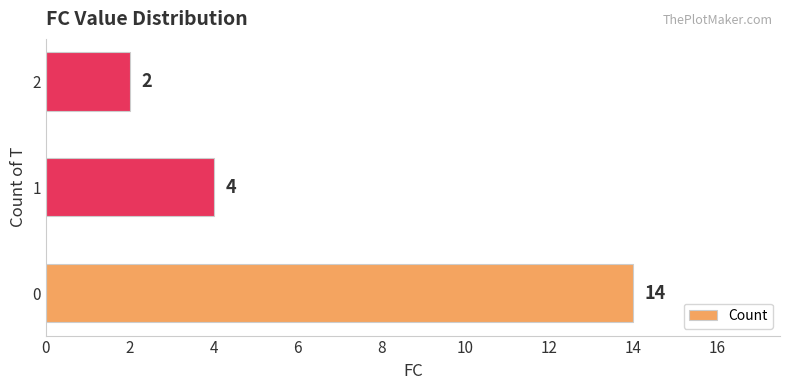

The value at 2 is 6. True or false?

False